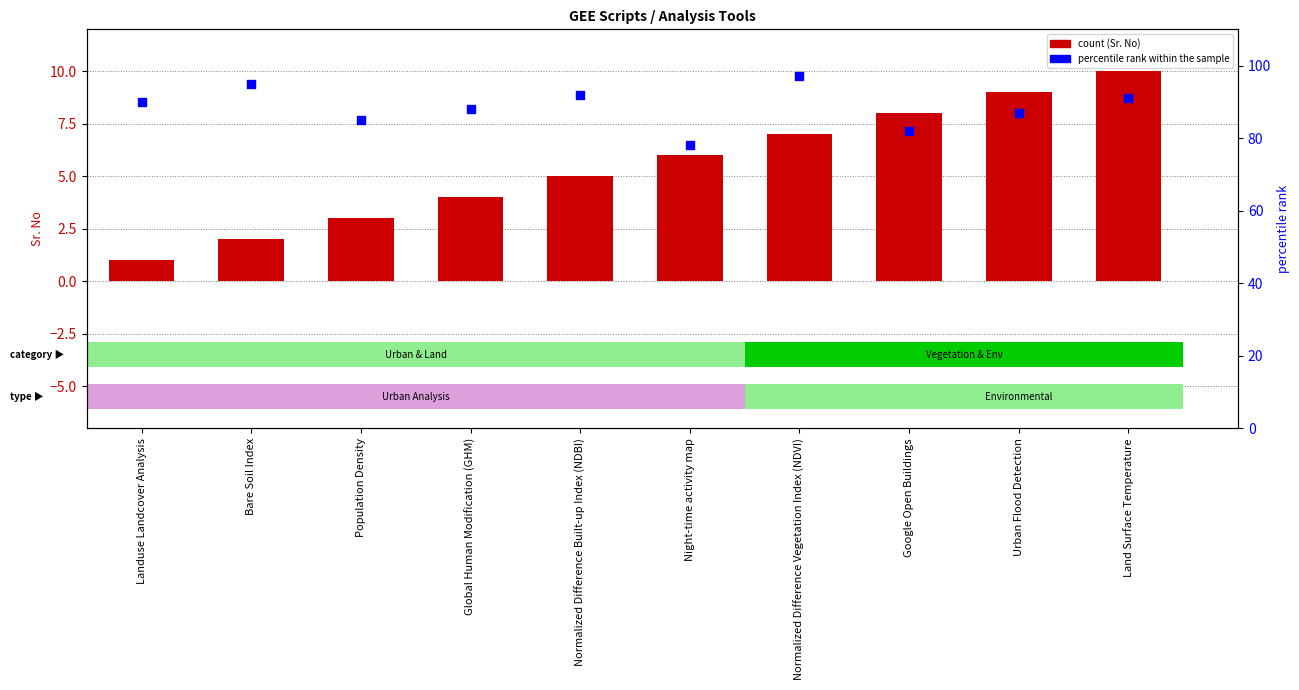

At how many categories does at least one series exceed 25?

10